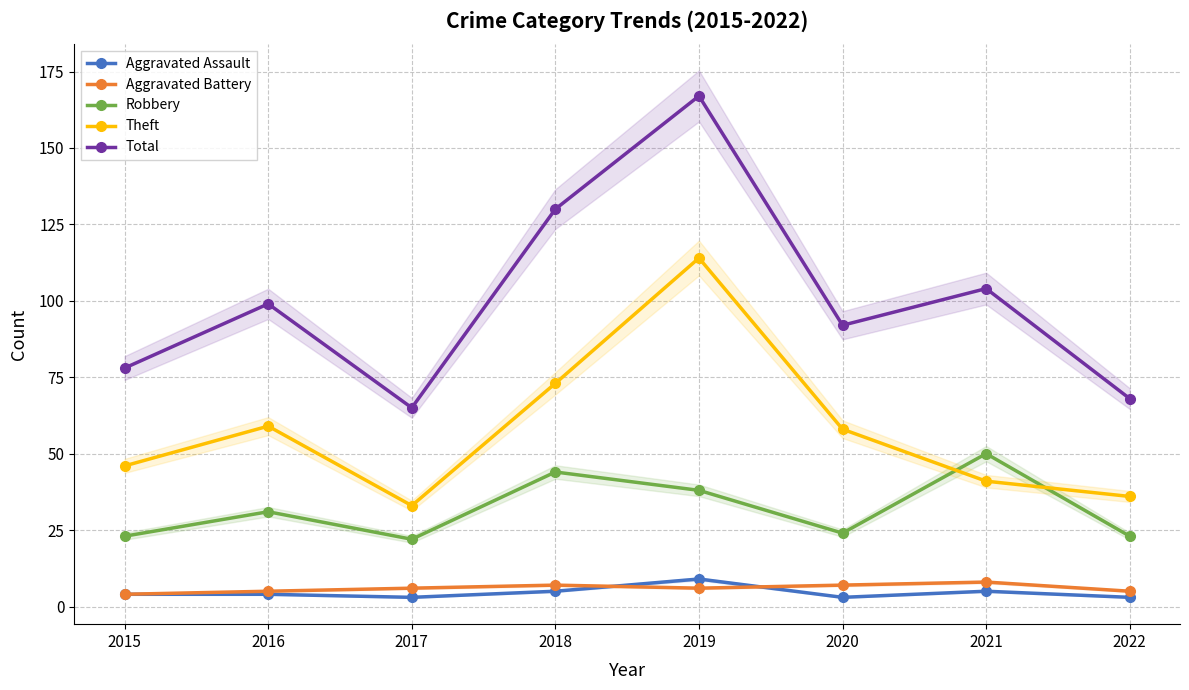

Between 2017 and 2020, which is larger?

2017